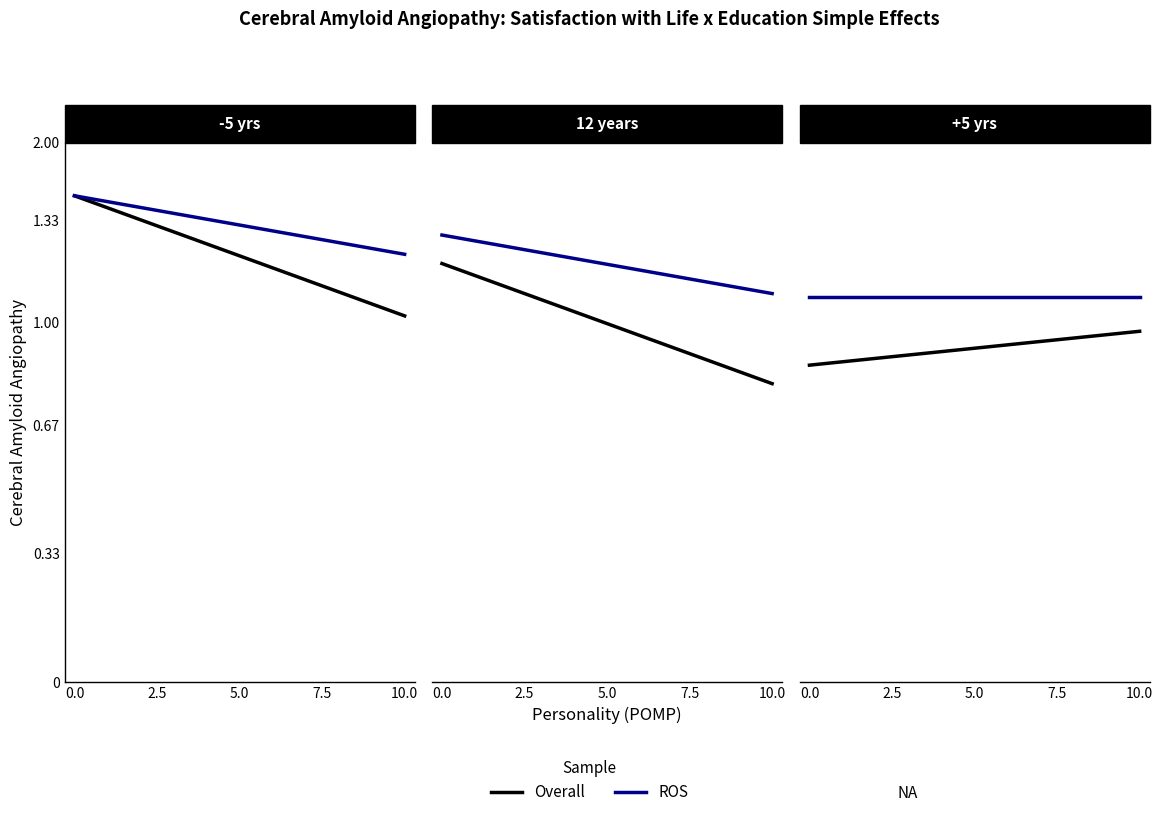

What are all the series names shown in the legend?

Overall, ROS